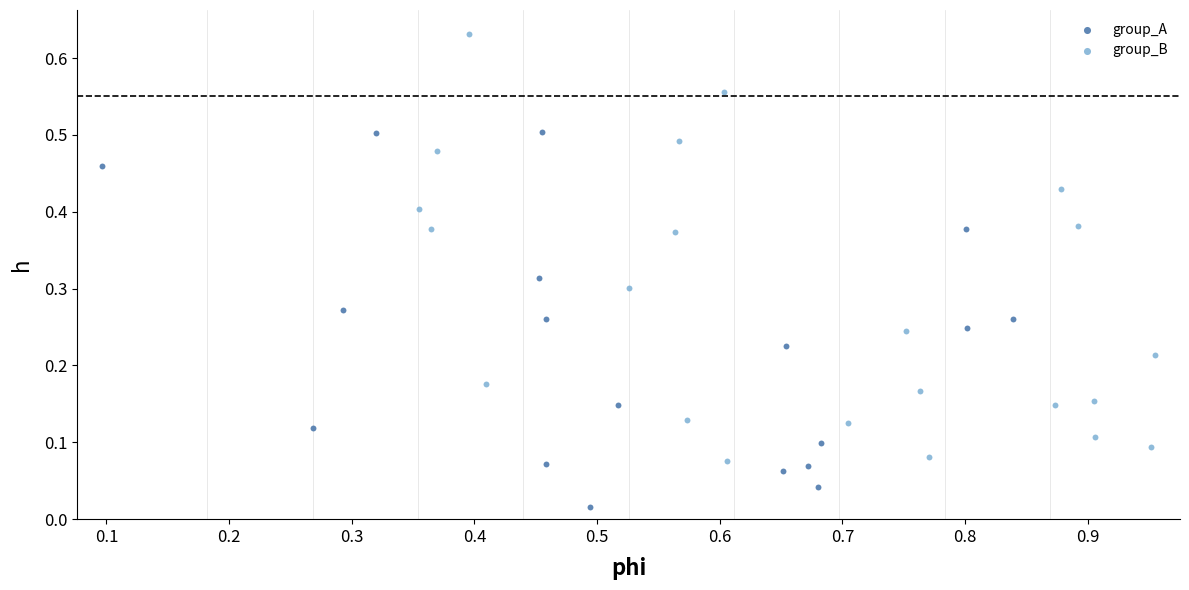

Which series reaches the maximum Y coordinate?

group_B